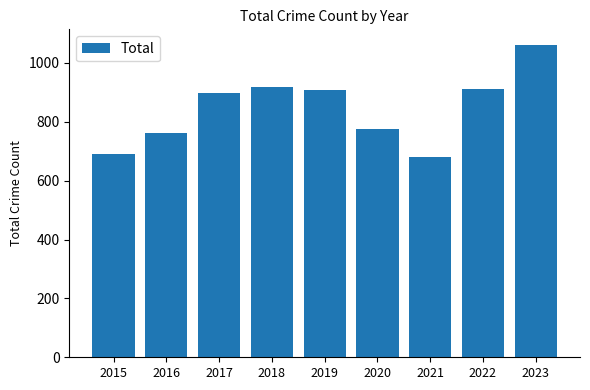

What is the change in value from 2022 to 2023?

+149